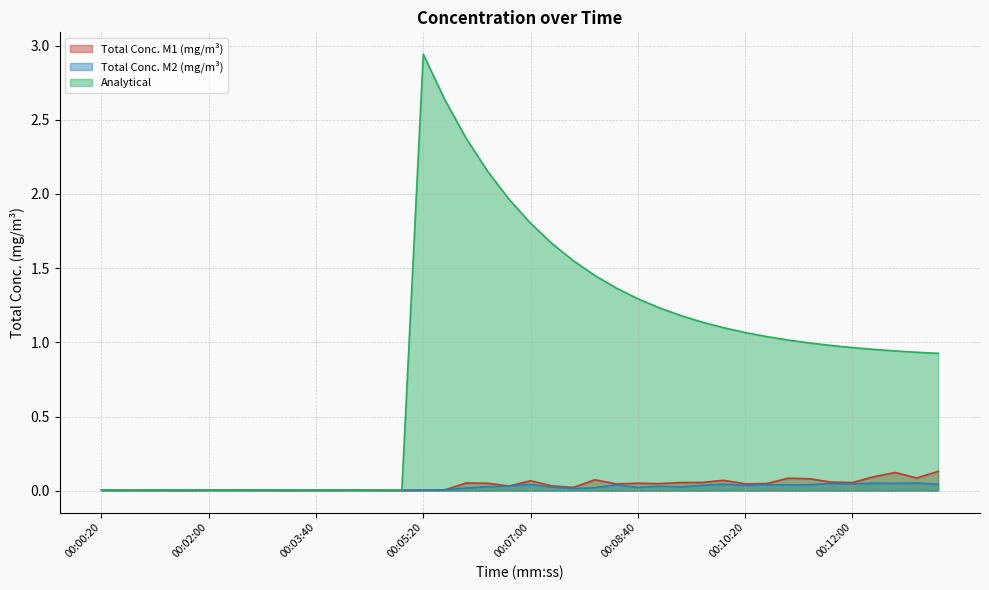

The Analytical series shows 0.0 at 00:05:00. True or false?

True